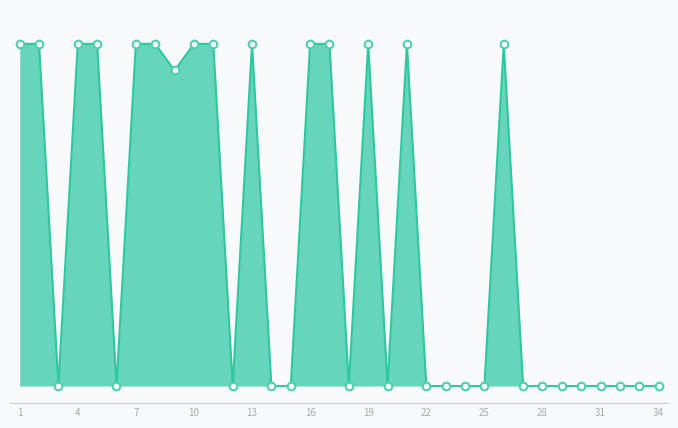

Is this an area chart (filled region under the line)?

Yes